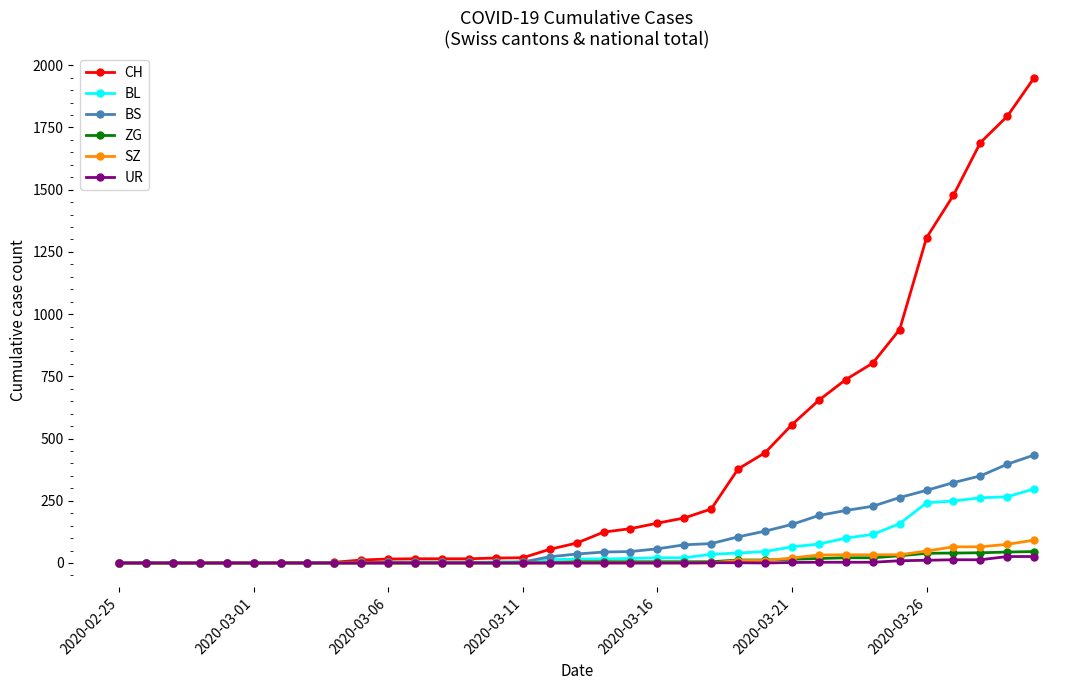

Which series has the widest spread of values?

CH